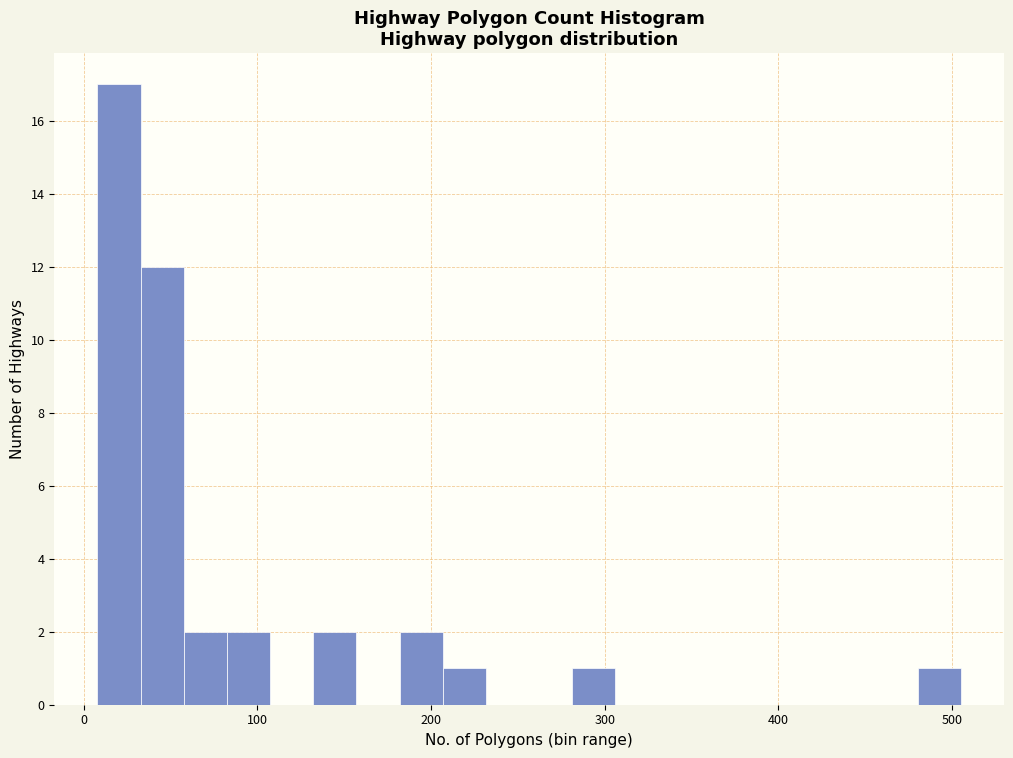

Around what value on the x-axis is the tallest bar? Give the approximate position of its centre, as read against the axis.

20